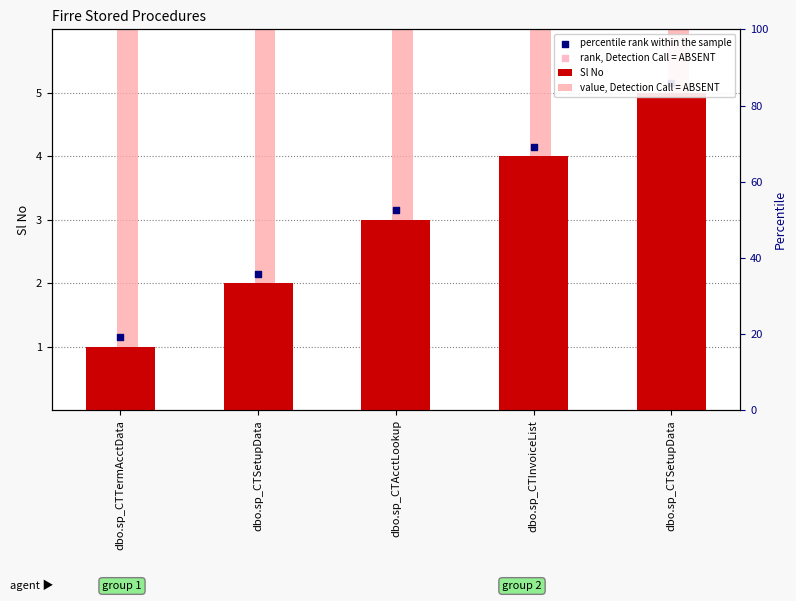

Which series has the largest total across all categories?

rank, Detection Call = ABSENT